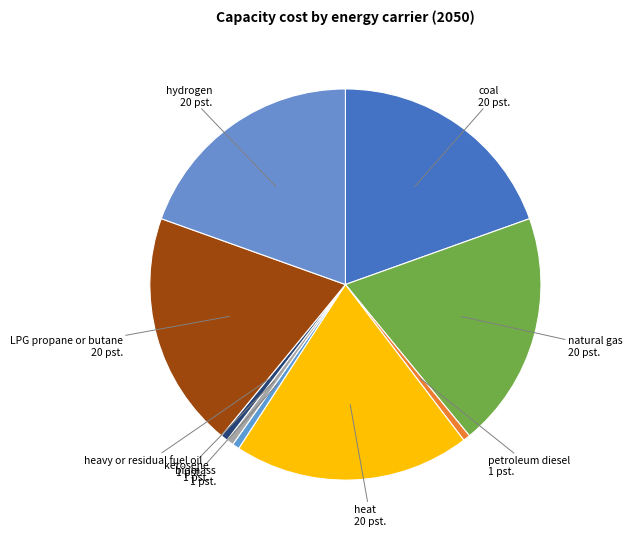

How many slices are in this pie chart?

9